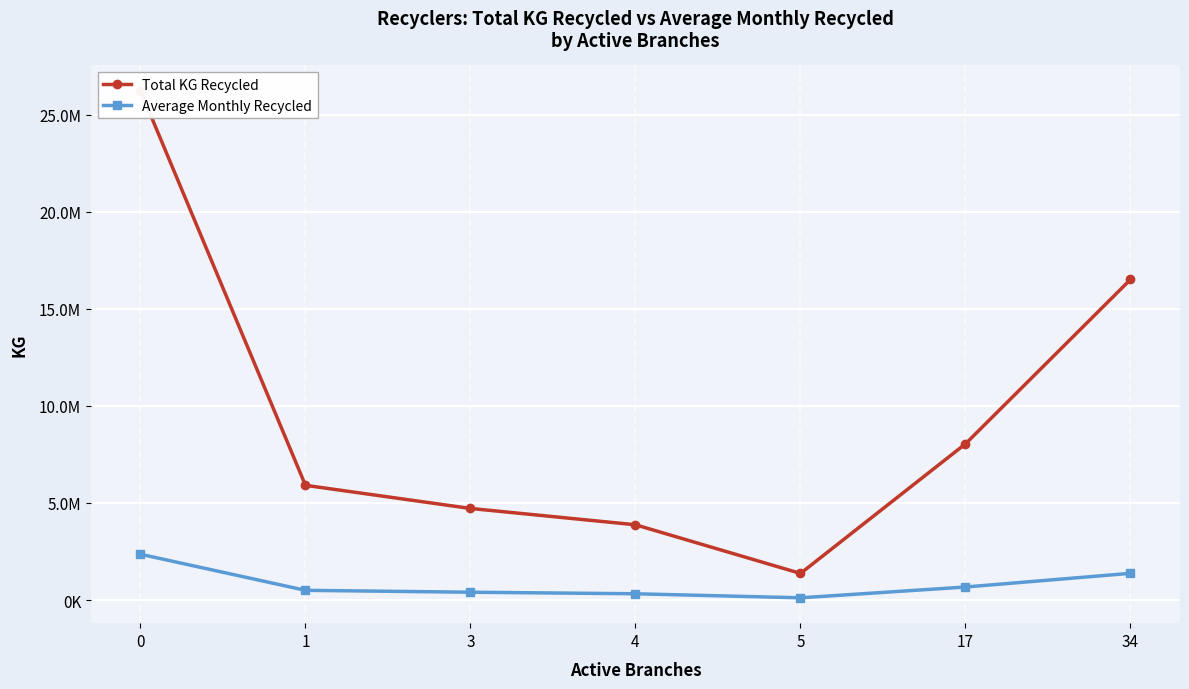

True or false: Average Monthly Recycled and Total KG Recycled cross at least once.

False